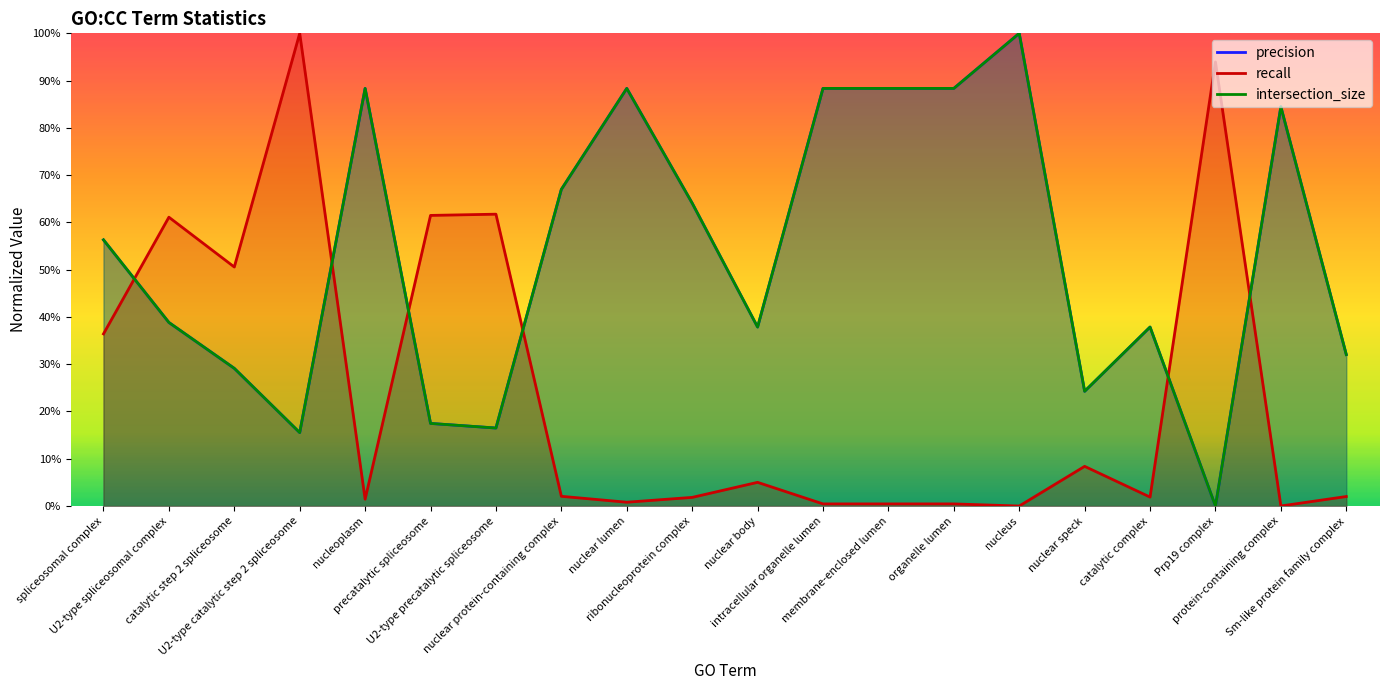

What is the highest value of the precision series?

1.0